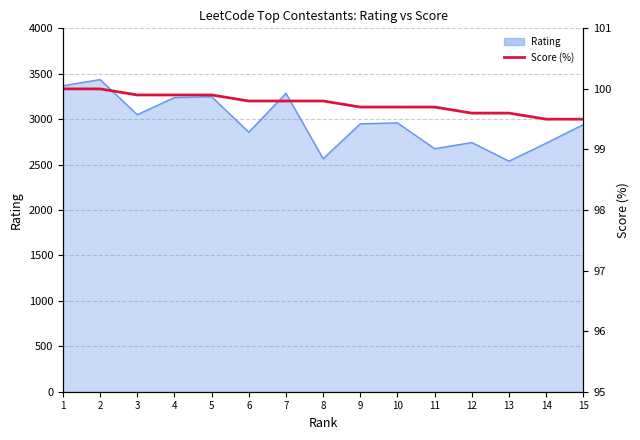

Is it true that the value at 15 is 99.5?

True